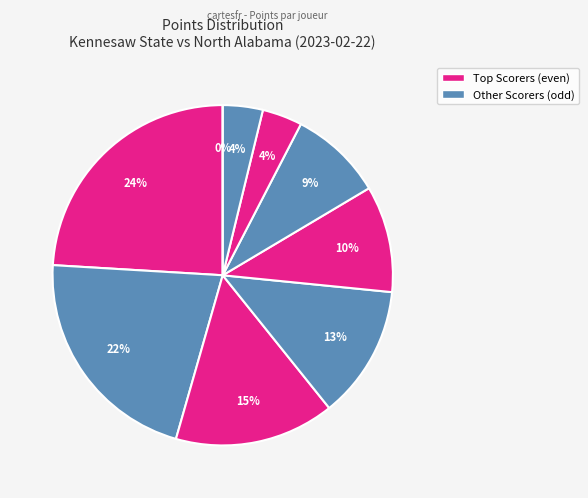

Rank the categories by value from highest to lowest.

C. Youngblood, D. Robinson, T. Burden, B. Stroud, A. Peterson, S. Rodgers, S. Cottle, Q. Ademokoya, K. Jennings